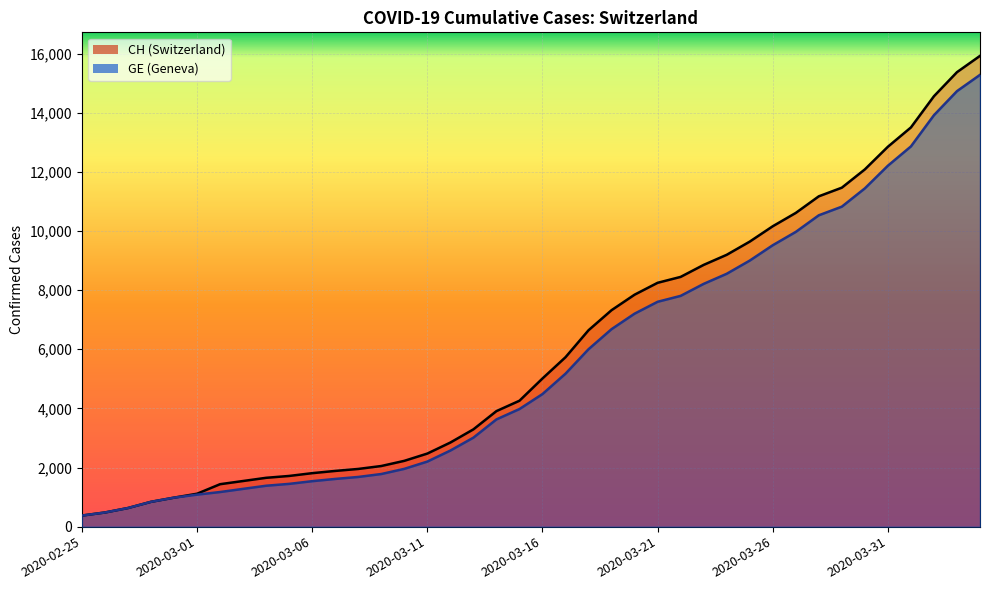

What is the difference between the CH values at 2020-03-07 and 2020-03-16?

3127